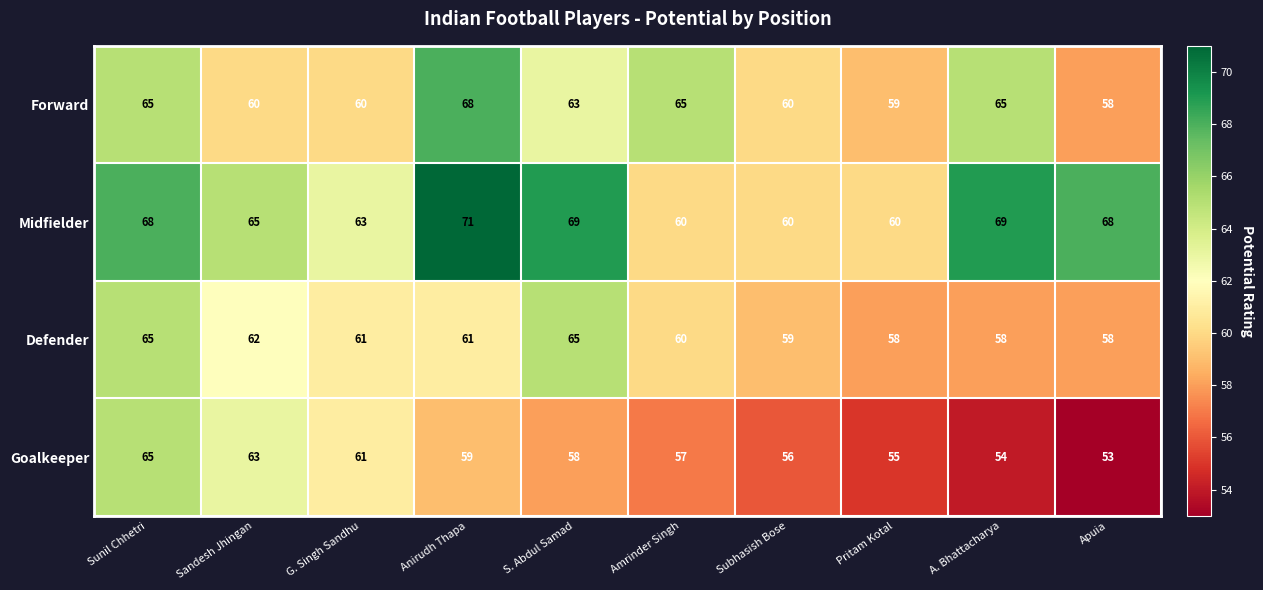

What is the greatest value displayed?

71